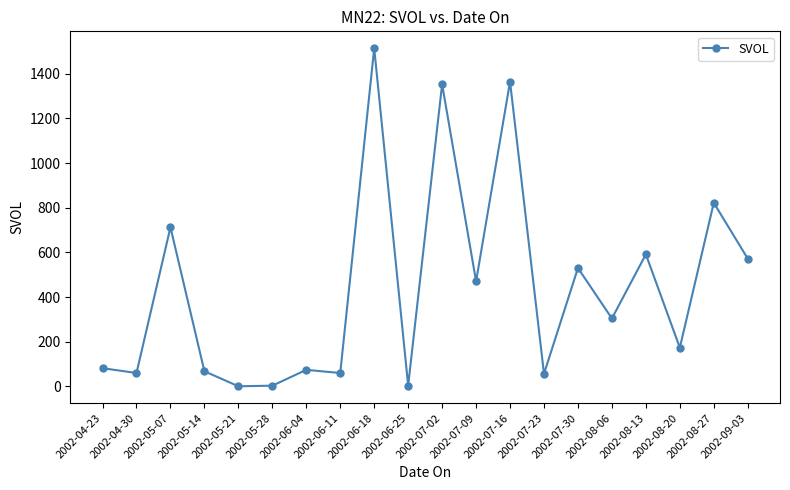

How many points are higher than both their immediate neighbors (excluding endpoints)?

8